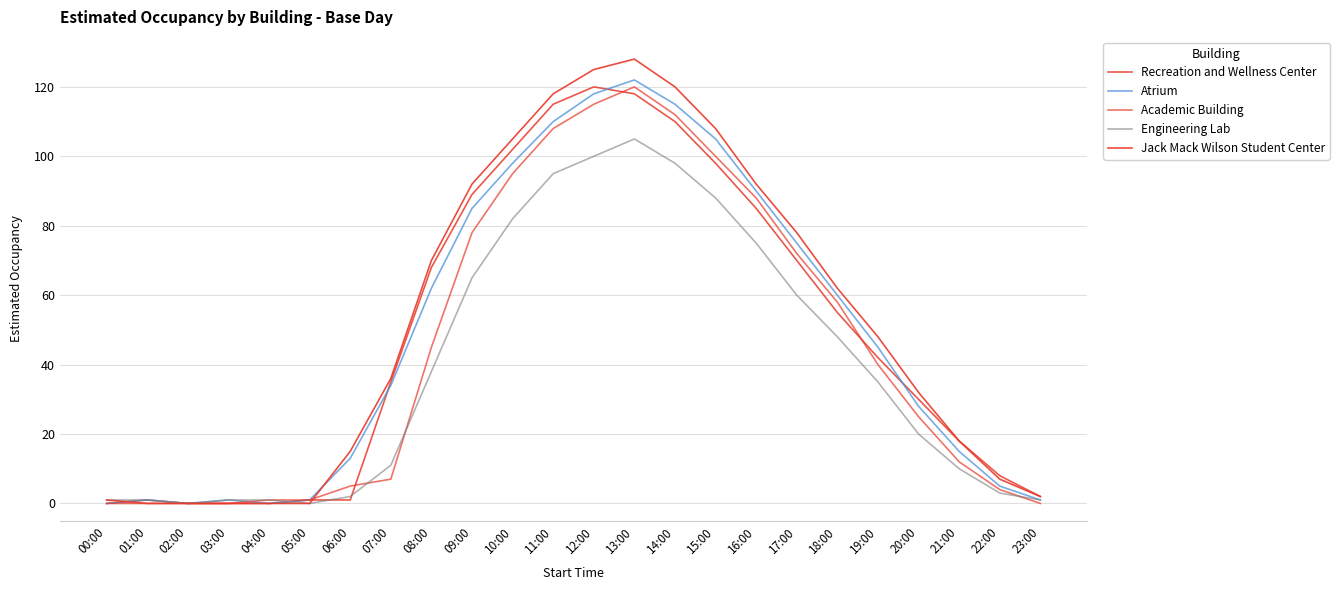

Does the chart have visible grid lines?

Yes